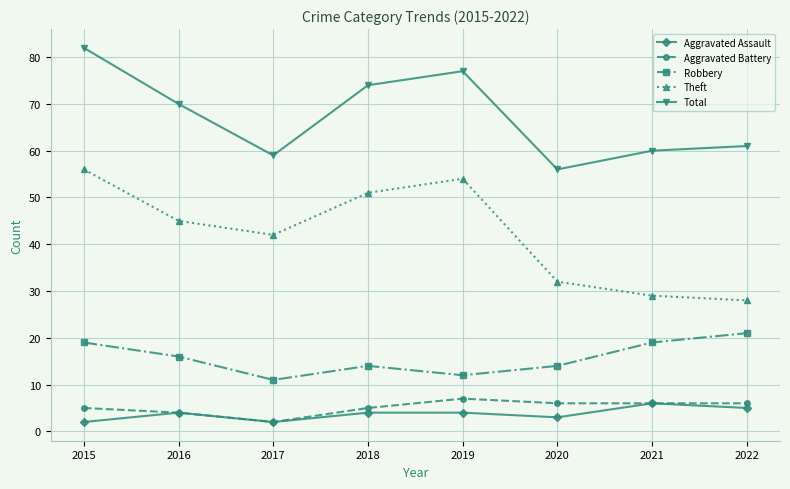

True or false: Robbery and Total intersect in this chart.

False